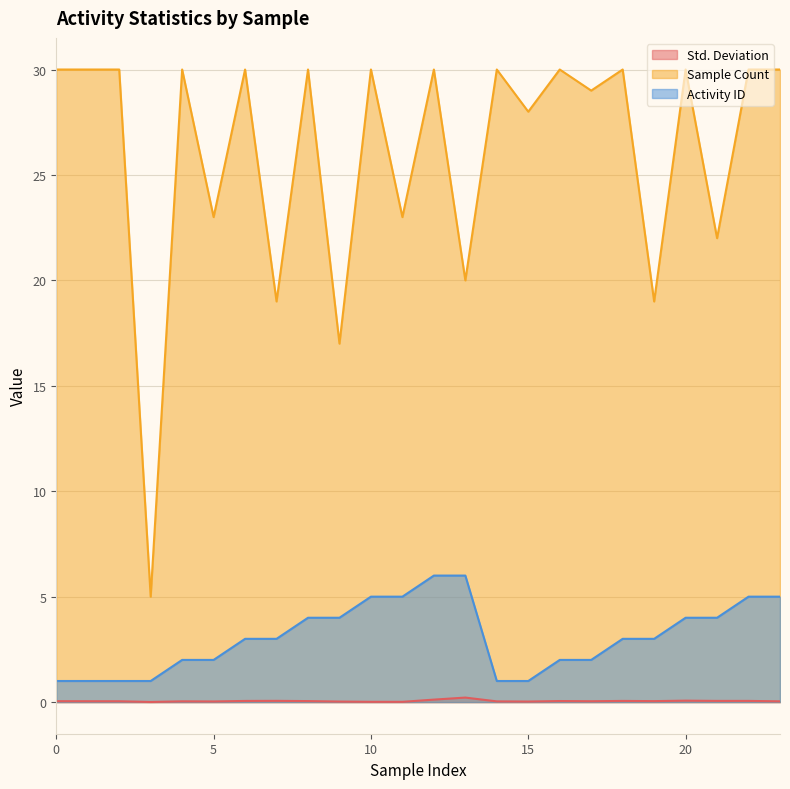

Which series has the largest range (max minus min)?

Sample Count